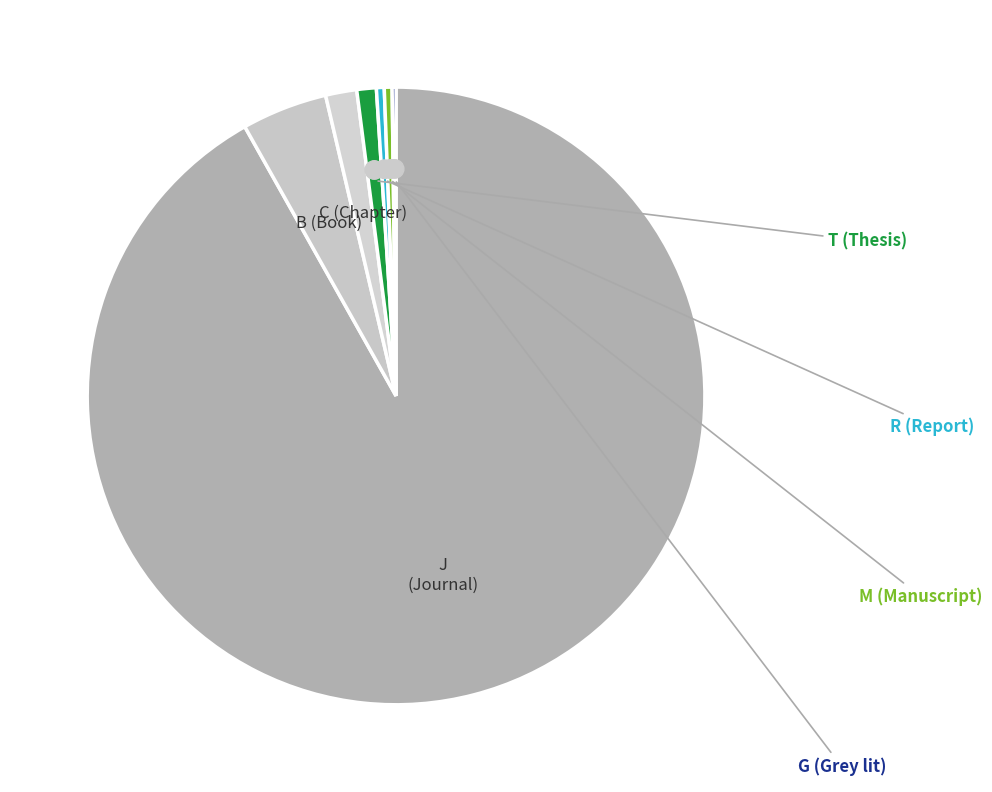

Which has a higher value, B or R?

B